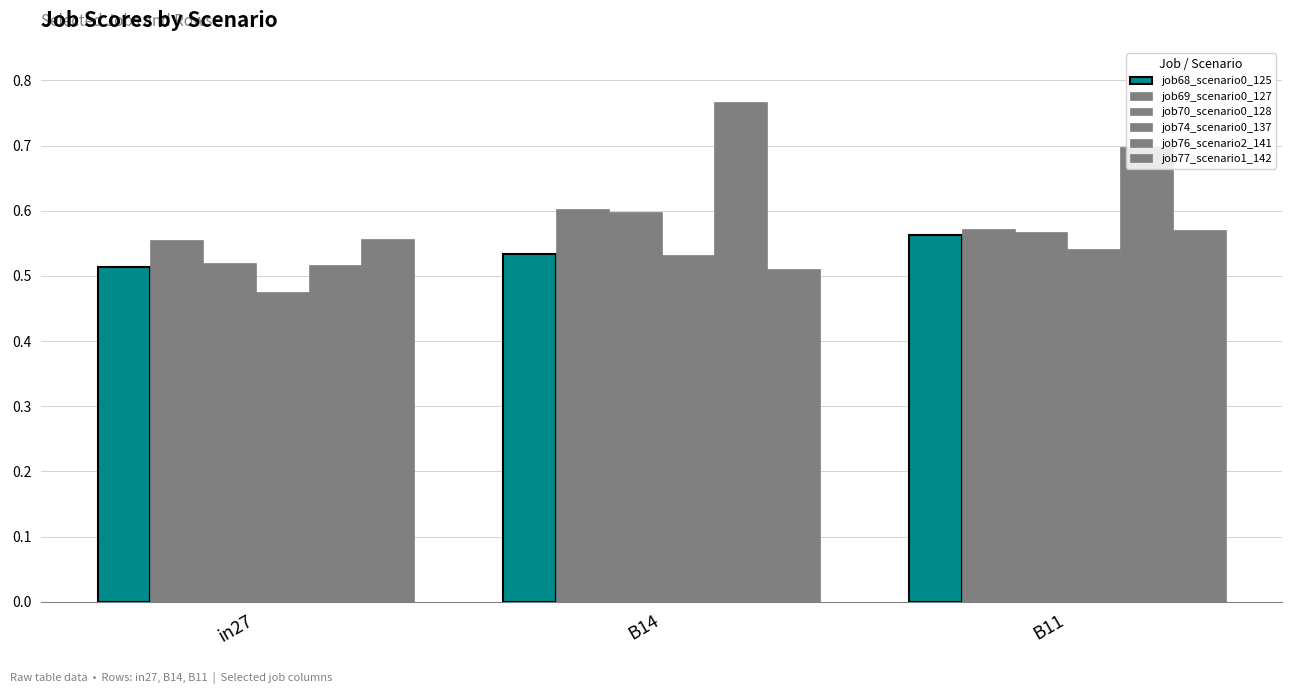

Reading right to left, transcribe all the data shown in this chart.

job68_scenario0_125: 0.6	0.5	0.5
job69_scenario0_127: 0.6	0.6	0.6
job70_scenario0_128: 0.6	0.6	0.5
job74_scenario0_137: 0.5	0.5	0.5
job76_scenario2_141: 0.7	0.8	0.5
job77_scenario1_142: 0.6	0.5	0.6